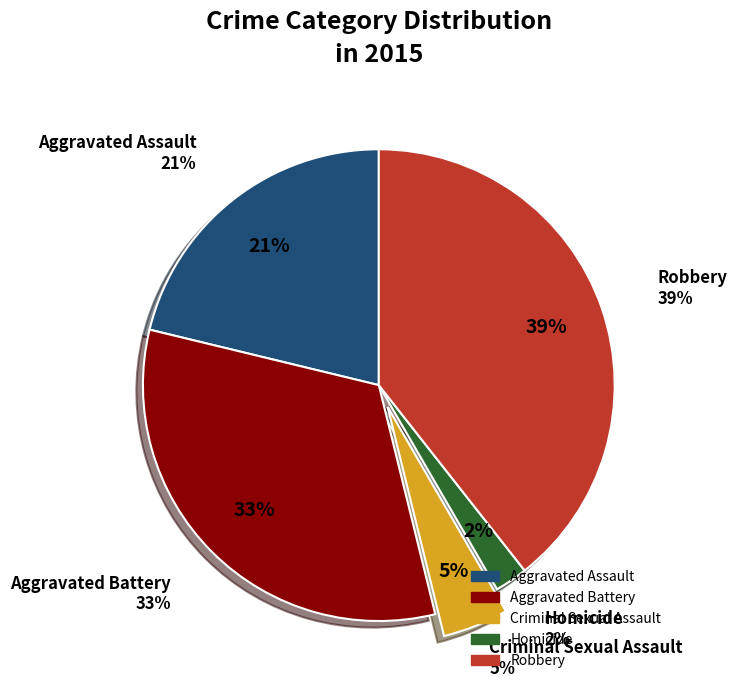

The Robbery slice represents 39% of the pie. True or false?

True